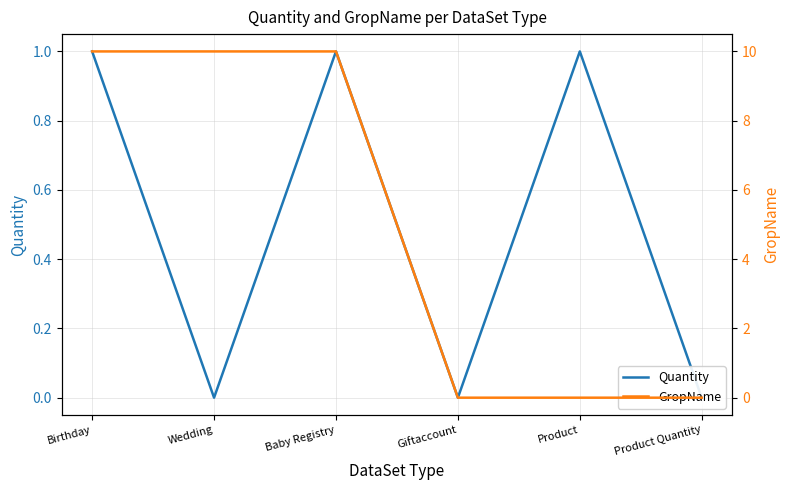

What is the spread (max minus min) of values at Birthday?

9